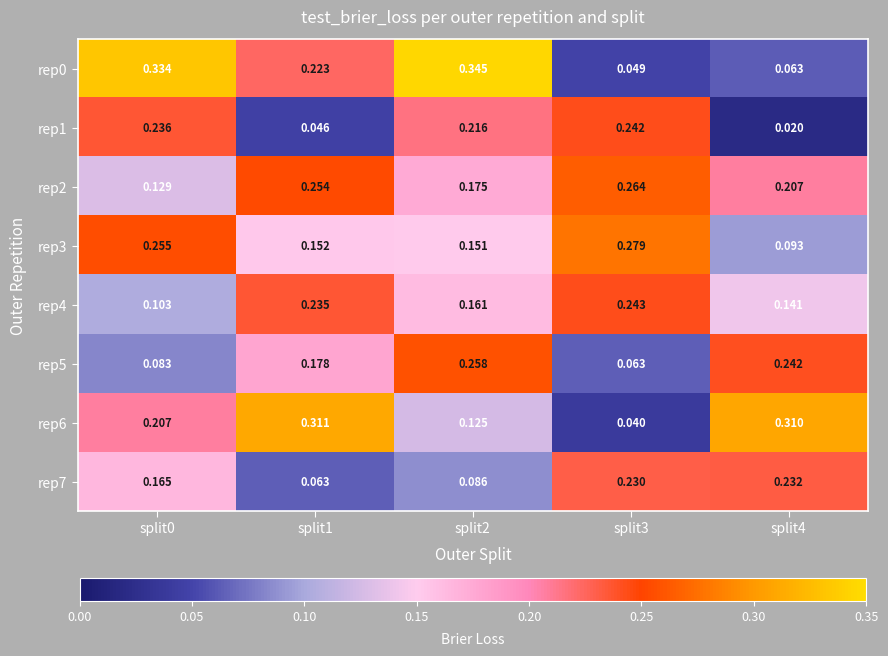

Which series has the widest spread of values?

rep0